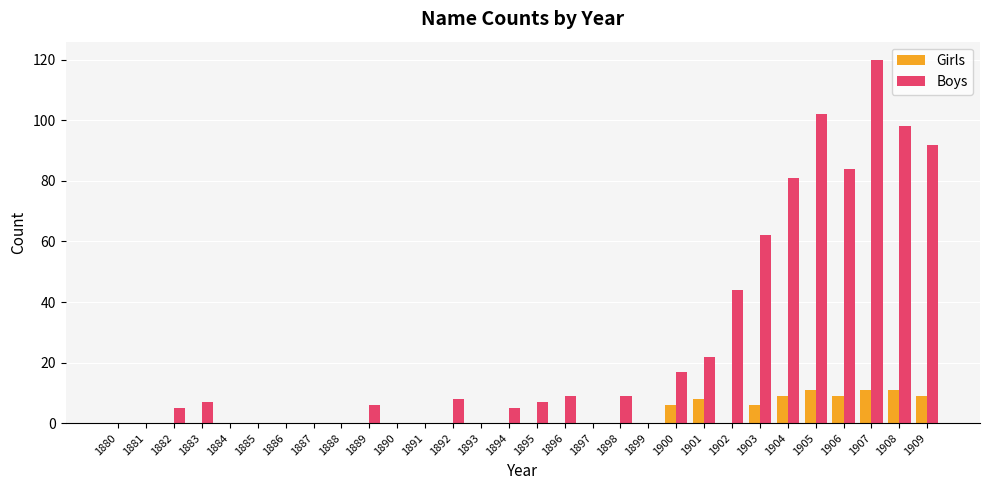

The Boys series shows 8 at 1892. True or false?

True